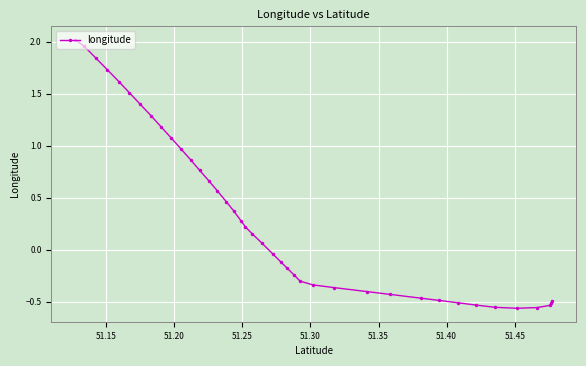

Is this an area chart (filled region under the line)?

No